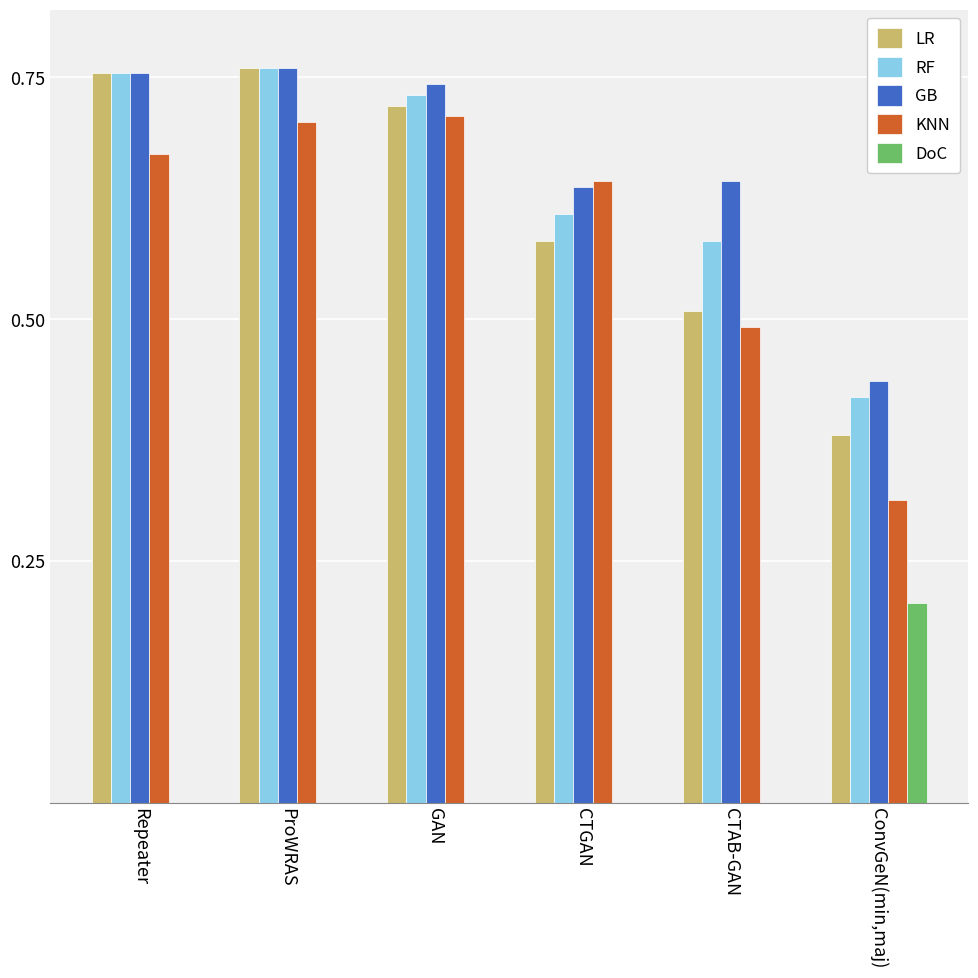

What is the sum of all KNN values?

3.5